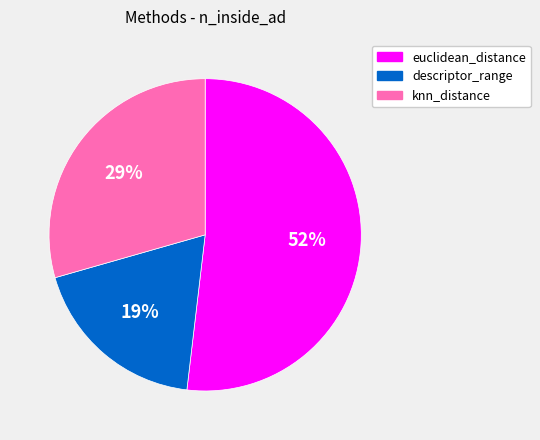

What is the ratio of the value at euclidean_distance to the value at knn_distance?

1.8